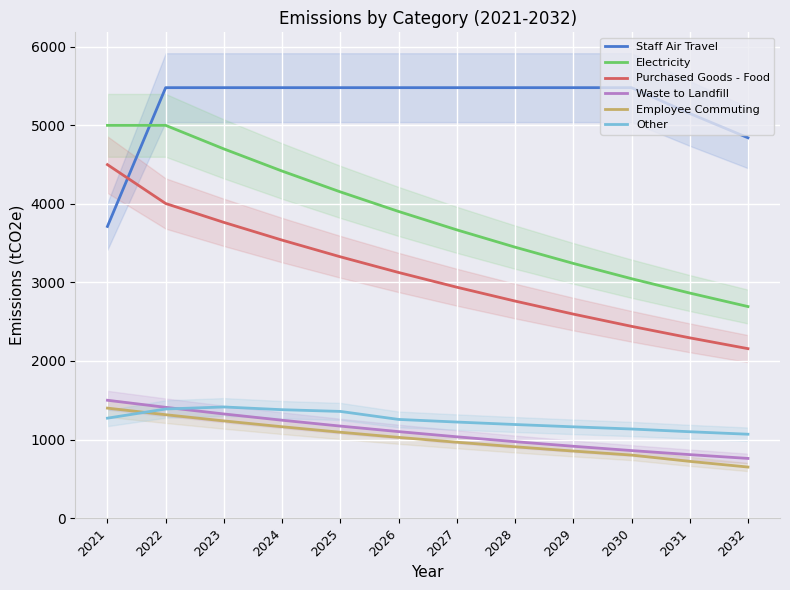

What is the difference between the Employee Commuting values at 2024 and 2029?

309.4